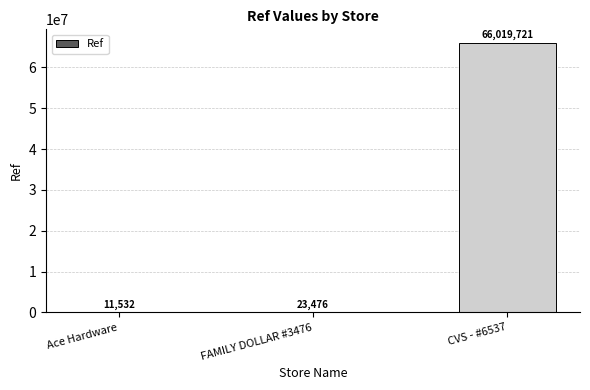

What is the sum of the values at FAMILY DOLLAR #3476 and CVS - #6537?

66043197